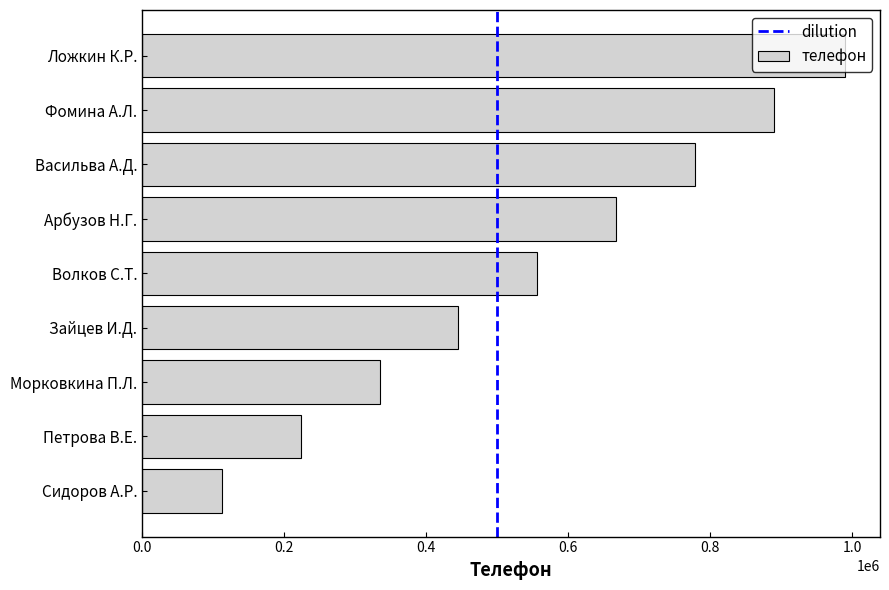

Rank the categories by value from highest to lowest.

Ложкин К.Р., Фомина А.Л., Васильва А.Д., Арбузов Н.Г., Волков С.Т., Зайцев И.Д., Морковкина П.Л., Петрова В.Е., Сидоров А.Р.